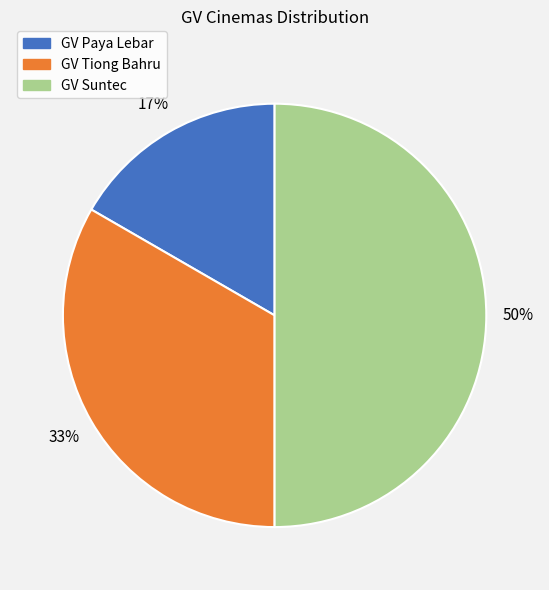

How many segments does this pie chart have?

3